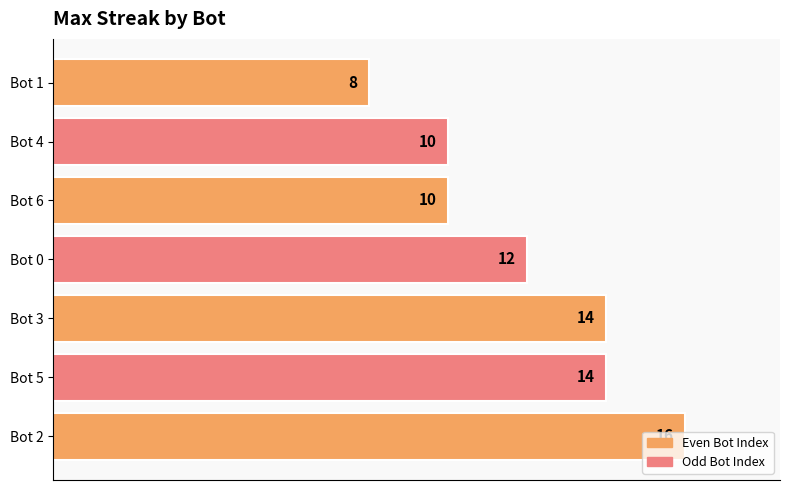

How many values are between 10 and 14?

5